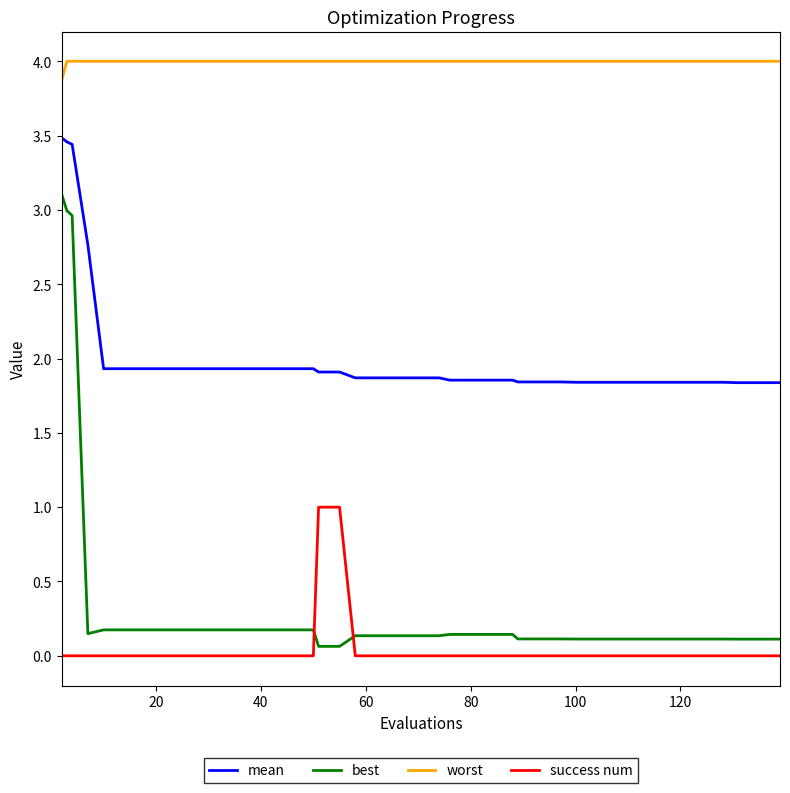

True or false: best and mean intersect in this chart.

False